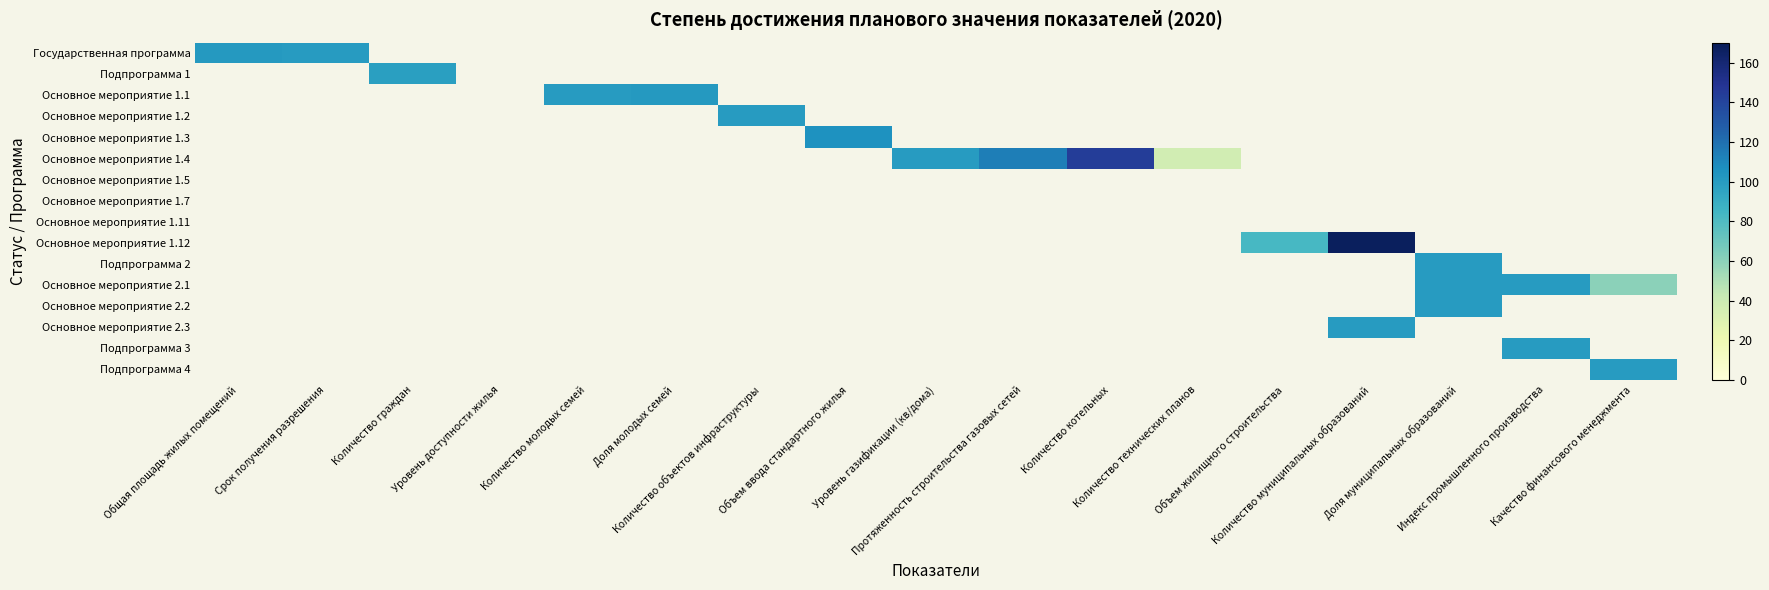

How many series are shown in this chart?

16